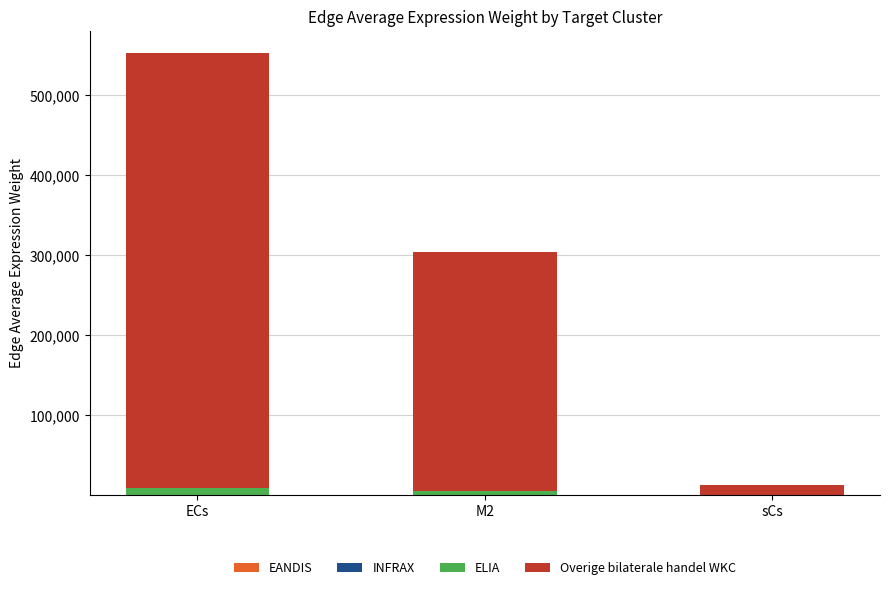

Does the chart contain stacked bars?

Yes